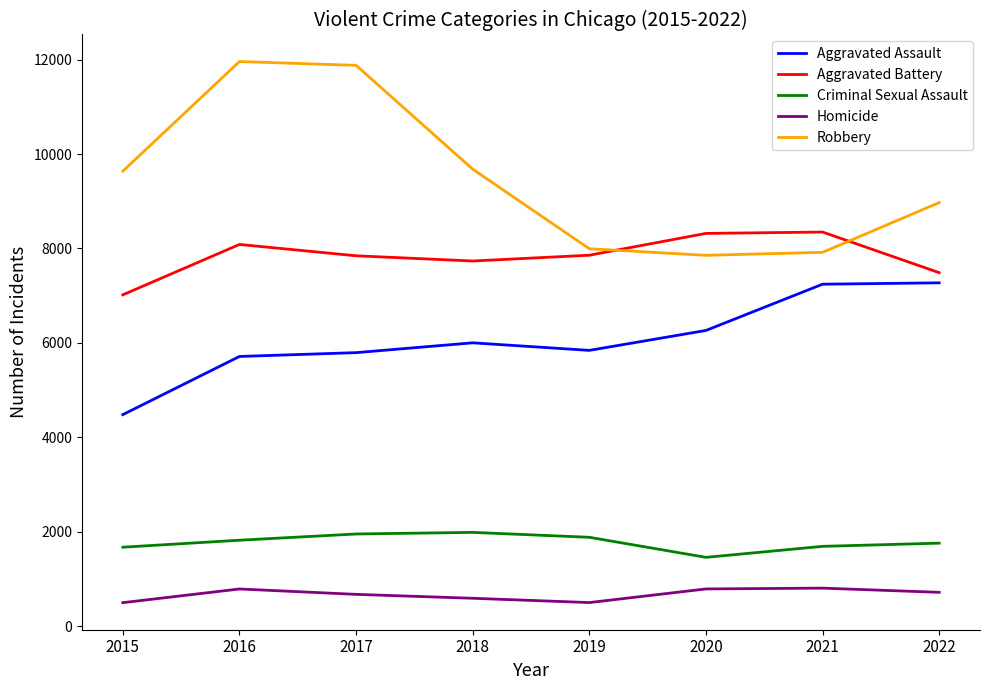

How many distinct data groups are displayed?

5